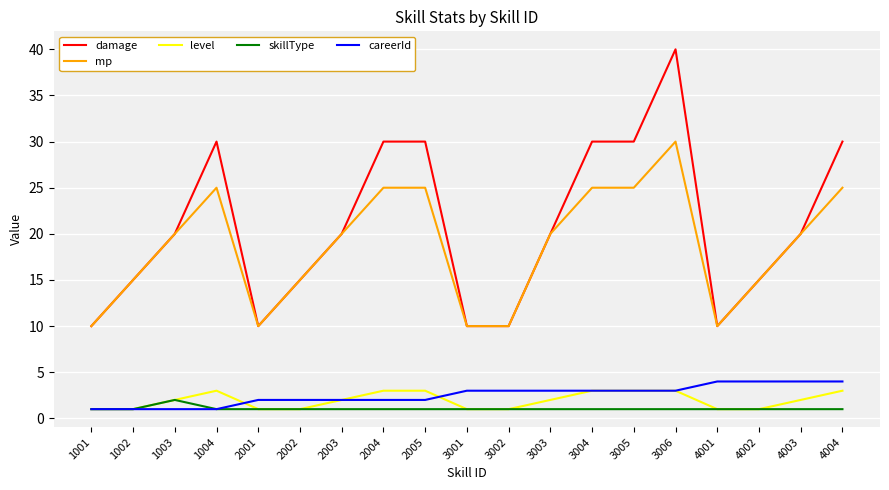

Which series has the largest range (max minus min)?

damage